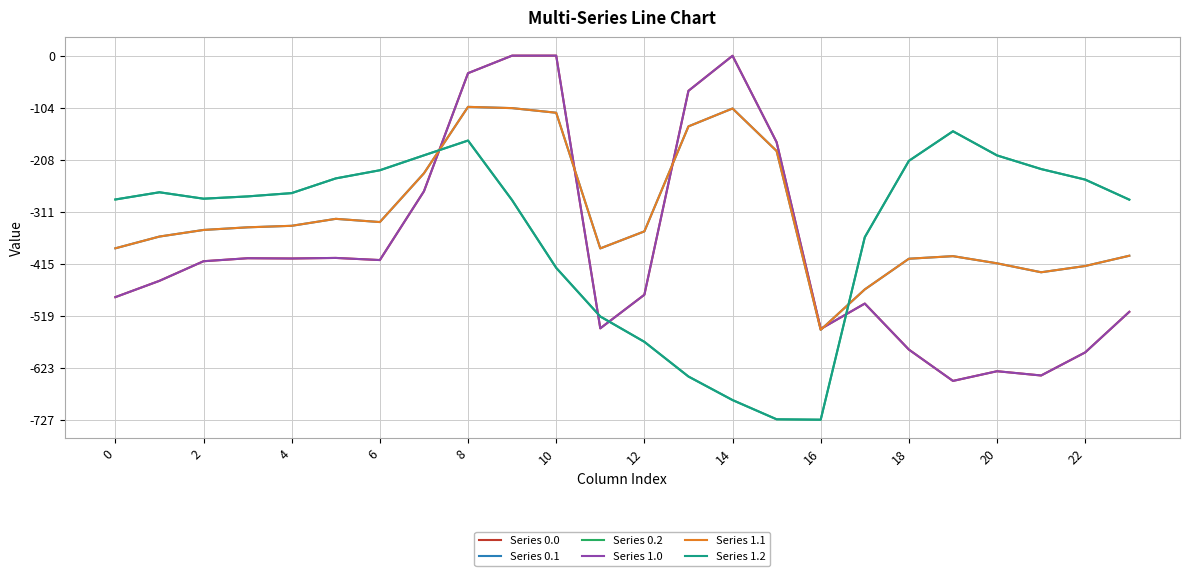

True or false: Series 0.0 and Series 1.0 intersect in this chart.

False